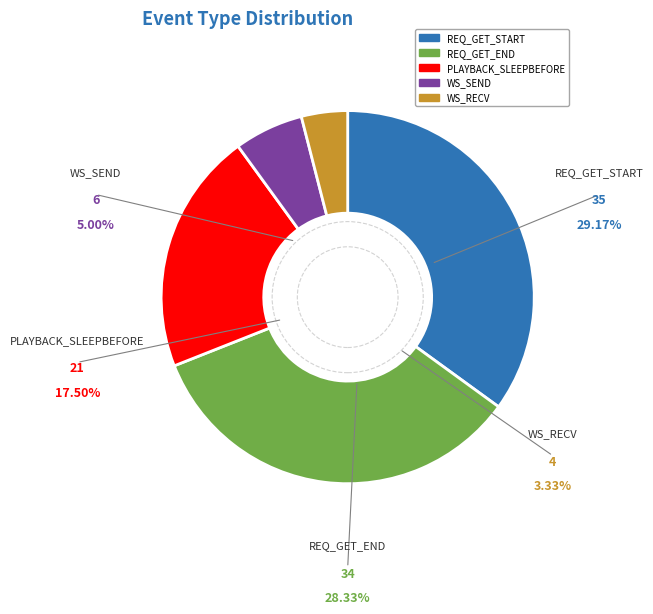

Which slice is the smallest?

WS_RECV